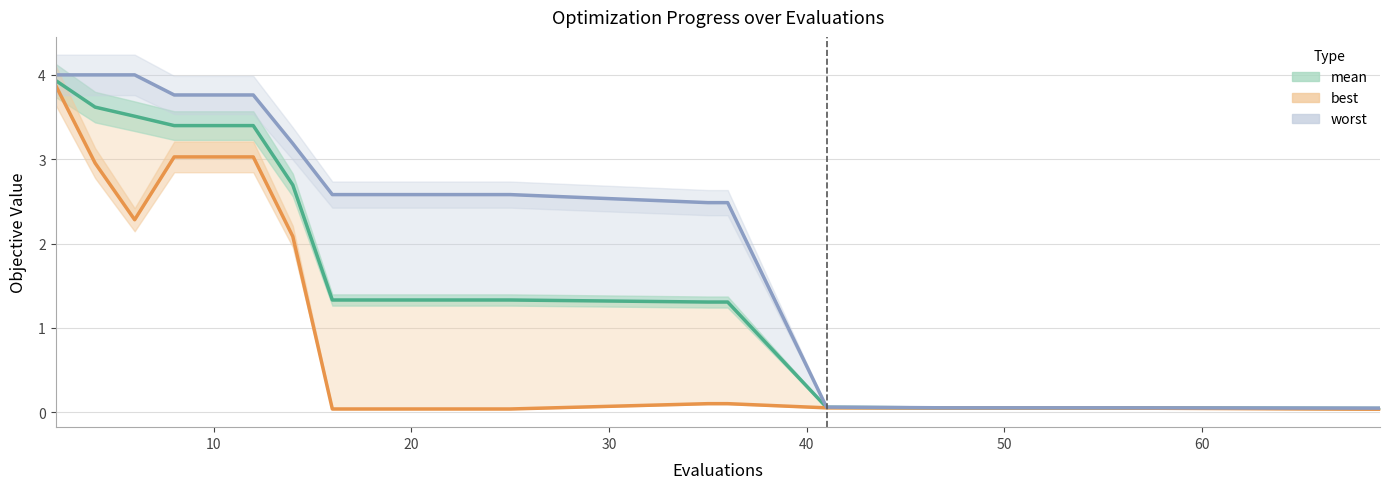

What is the value of the worst point at the 18th from the left?

0.1